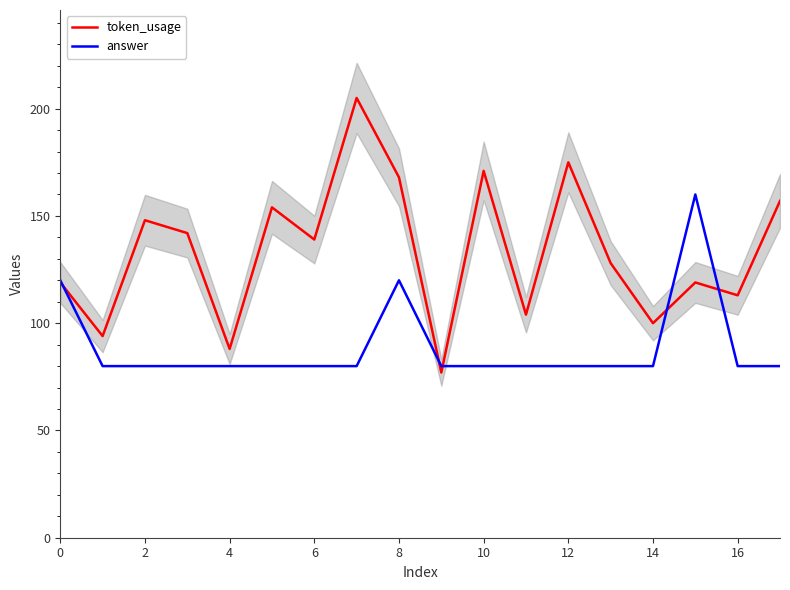

How many categories are shown in the chart?

18